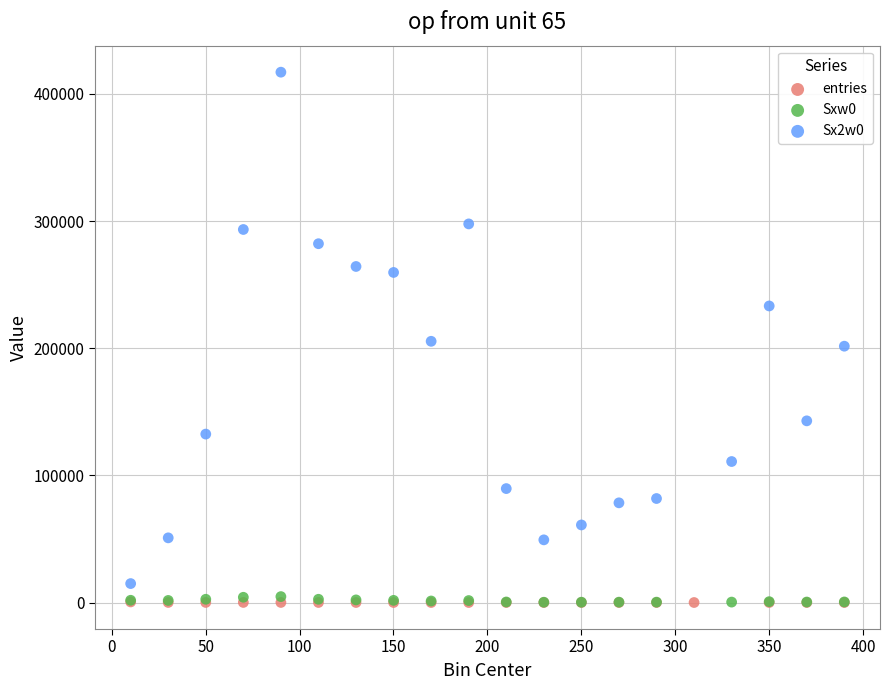

Which series has the widest spread of Y values?

Sx2w0